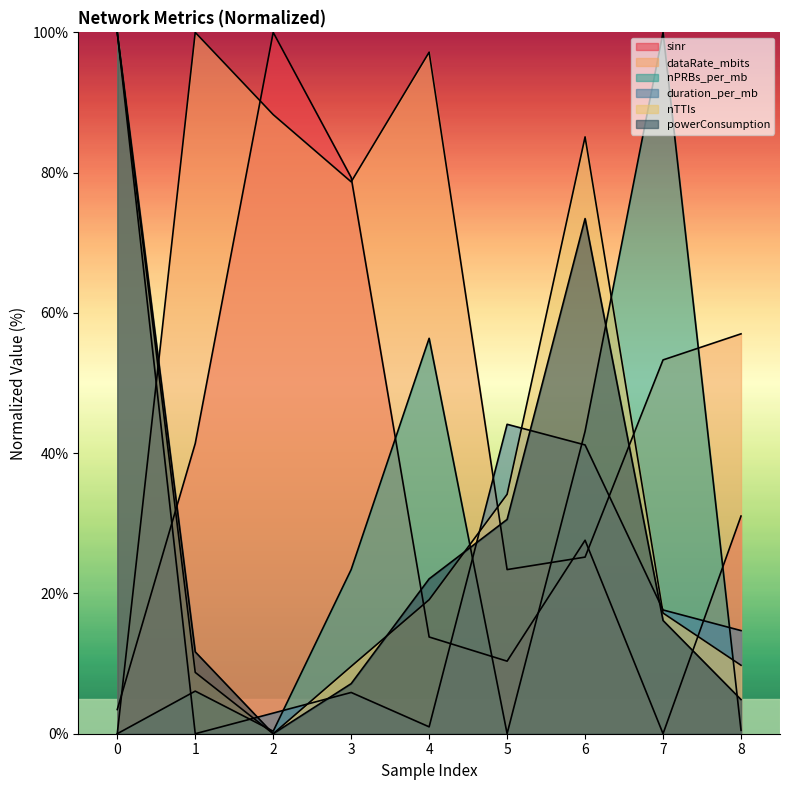

In nTTIs, how many points are higher than both neighbors (excluding endpoints)?

1